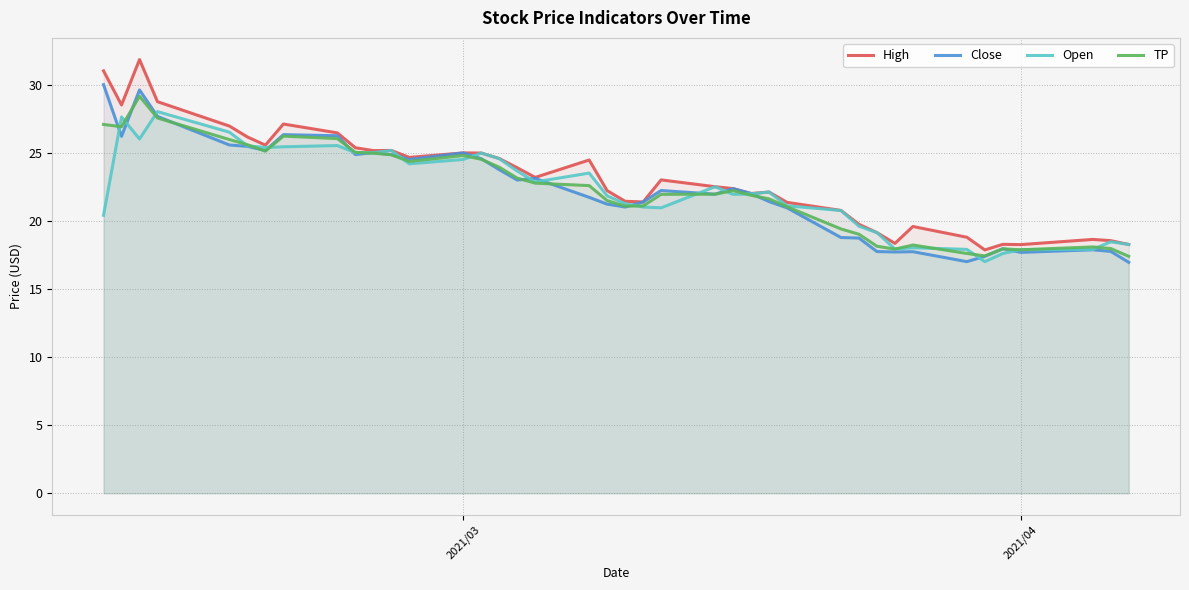

How many data points in Close are above 22?

20